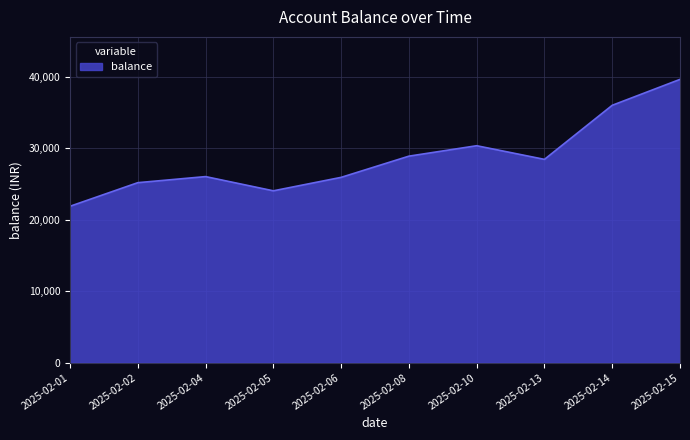

At which category does the chart reach its minimum across all series?

2025-02-01